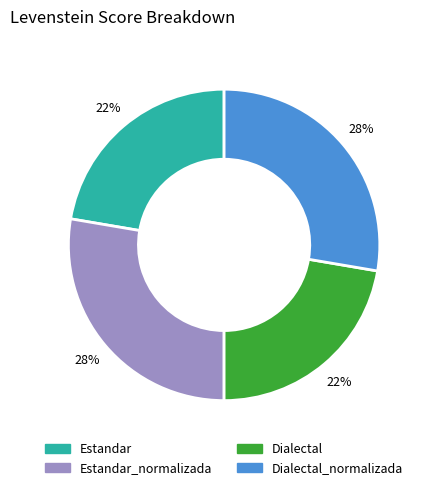

Is there any slice that represents more than half of the pie?

No